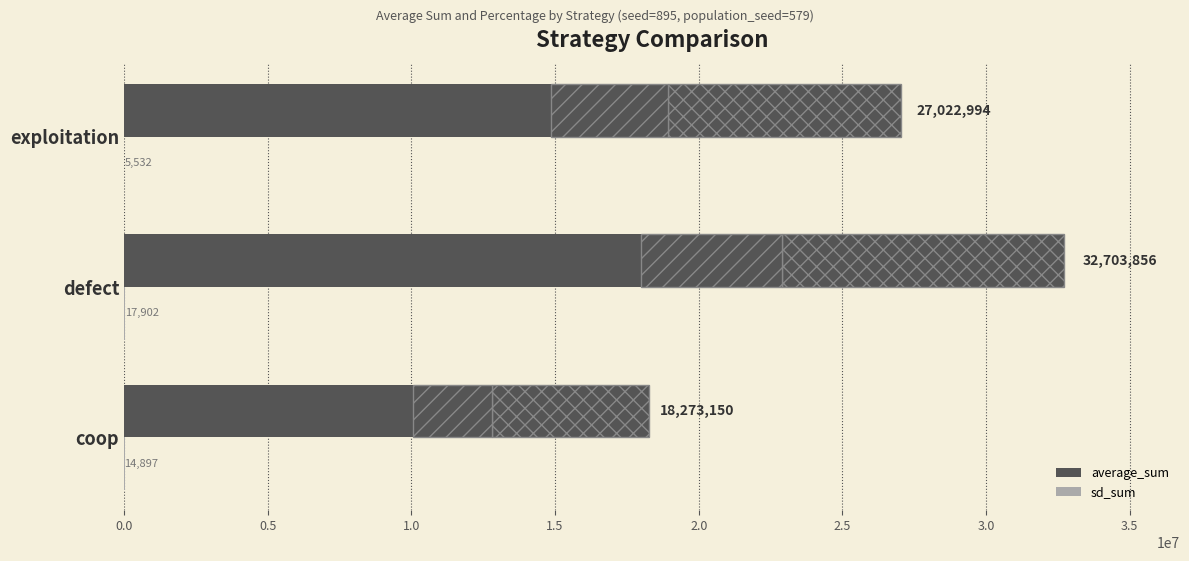

Which series has the largest total across all categories?

average_sum